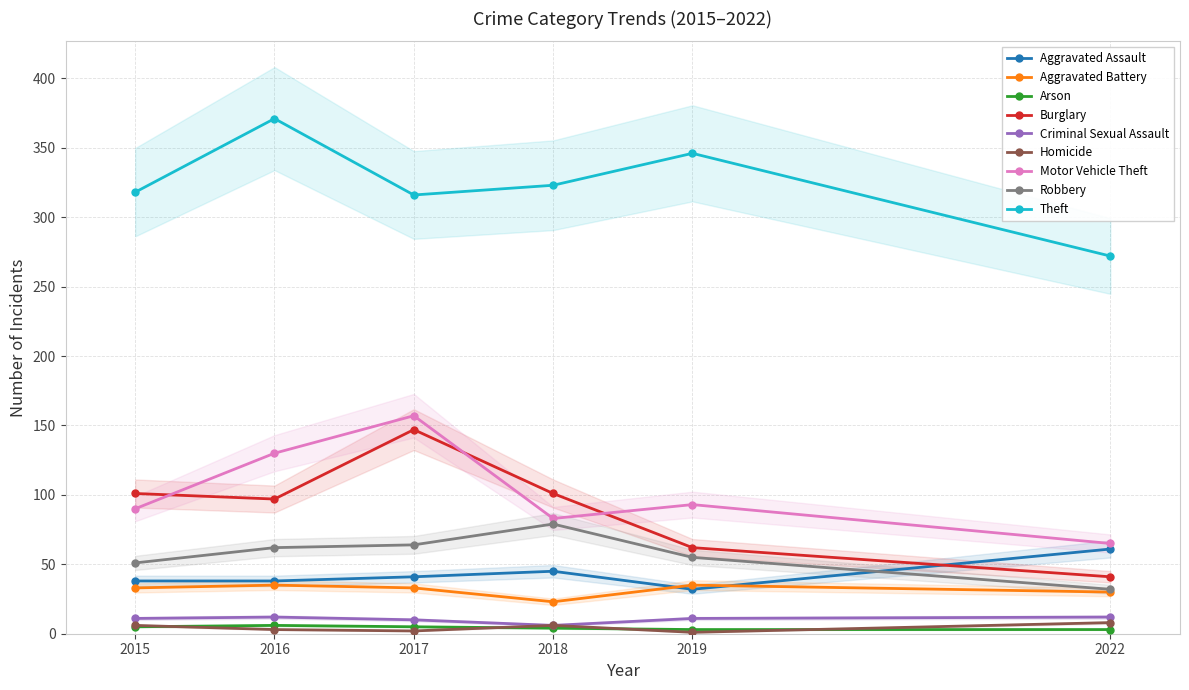

Between Arson and Aggravated Assault, which is larger?

Aggravated Assault